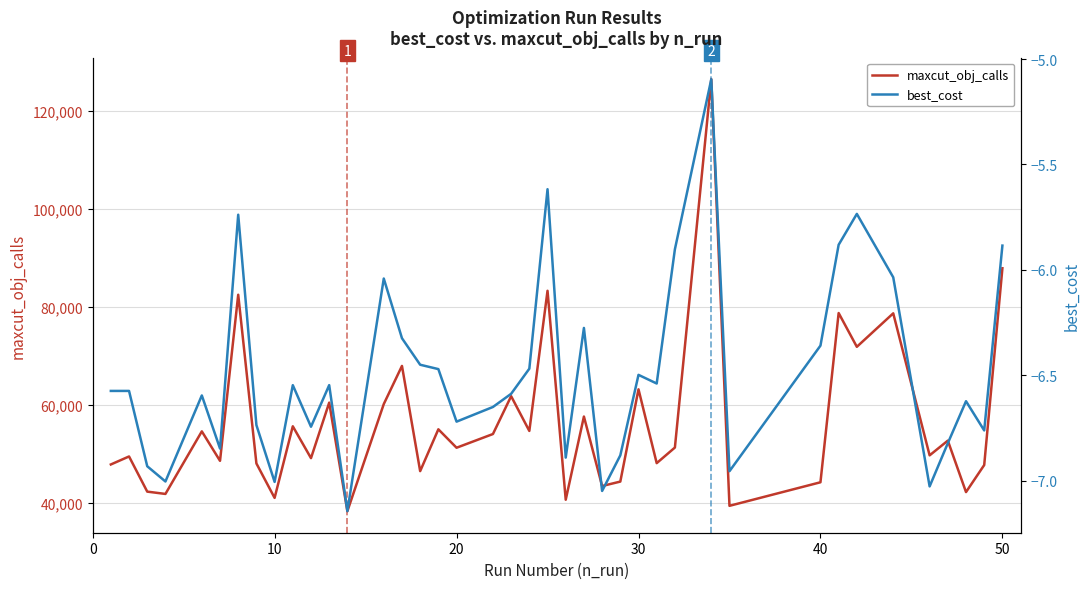

The value of maxcut_obj_calls at 16 is 87828.5. True or false?

False